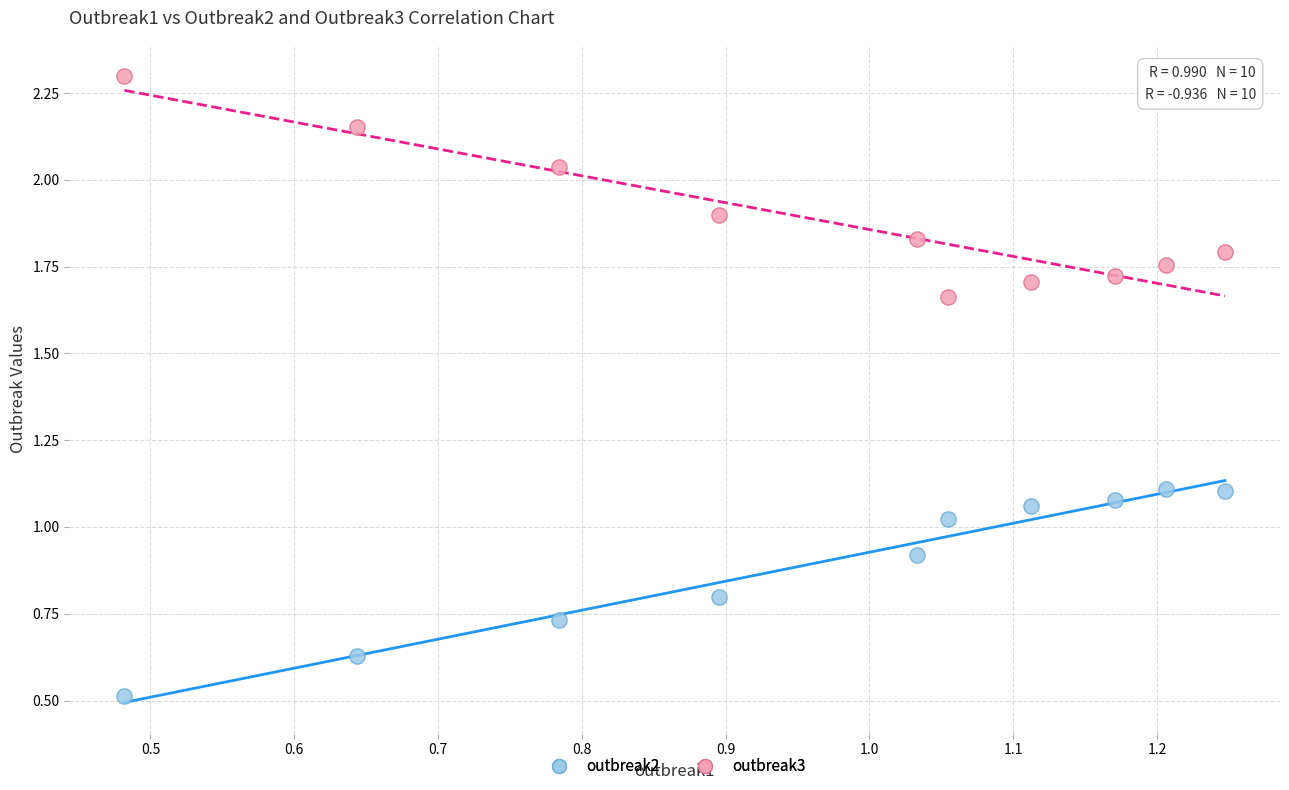

Across all data points, what is the range of X values (max minus min)?

0.8